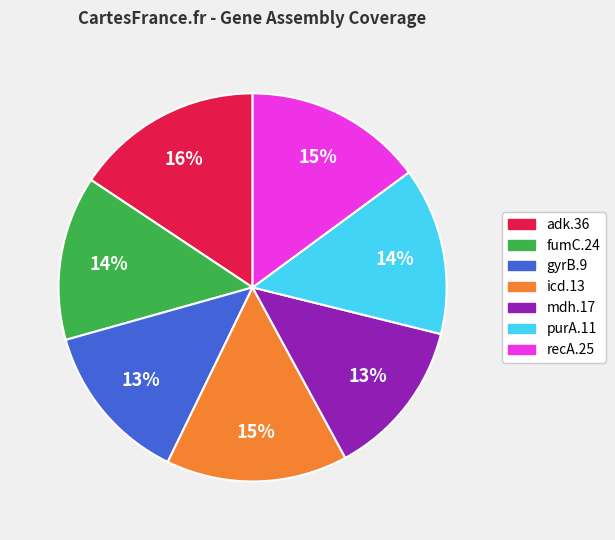

Is there a majority slice in this chart?

No